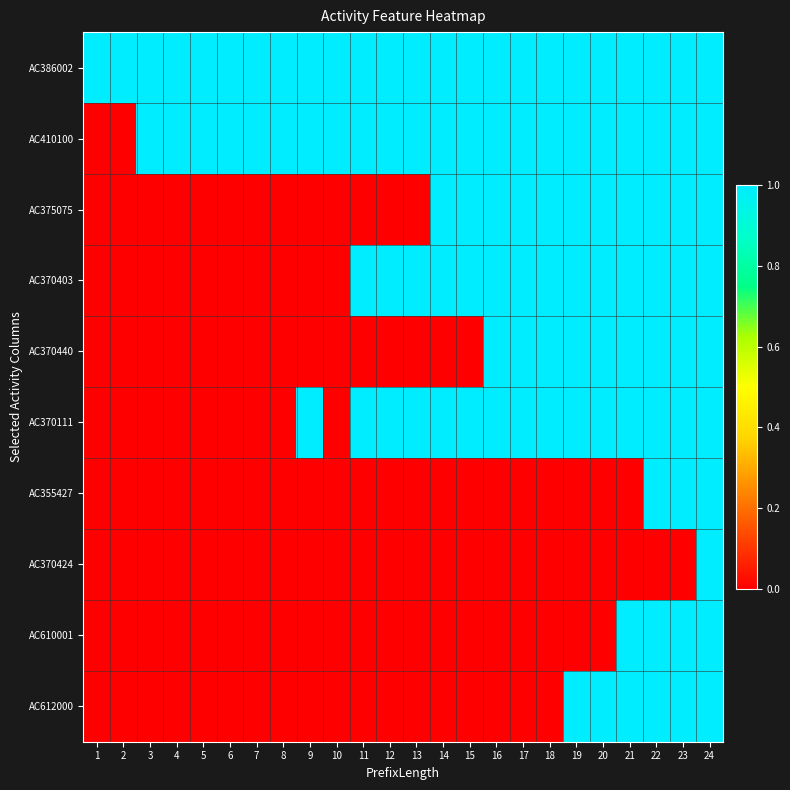

What is the spread (max minus min) of values at 17?

1